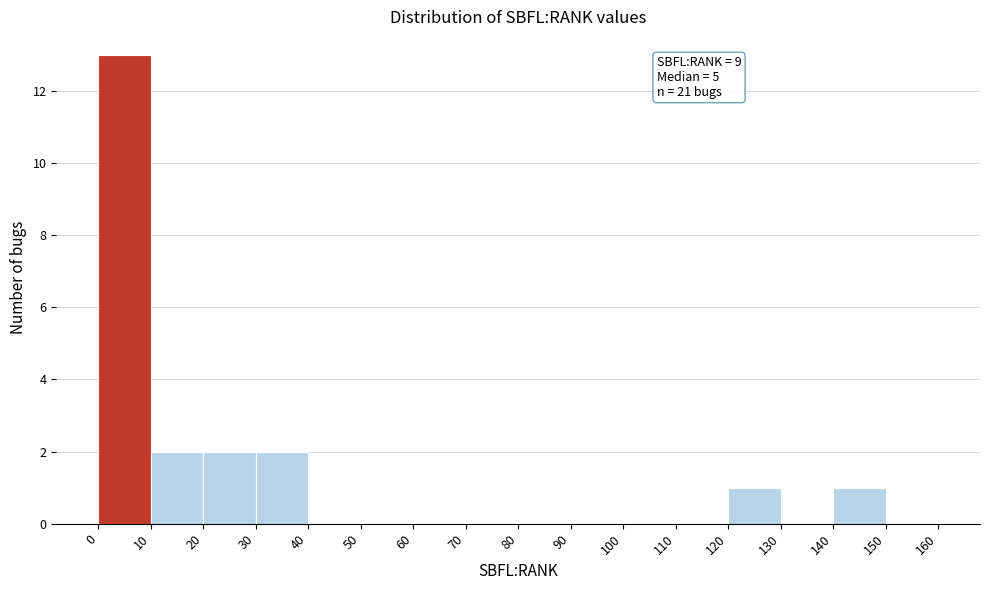

Over which range of the x-axis is the bar tallest?

0 to 10